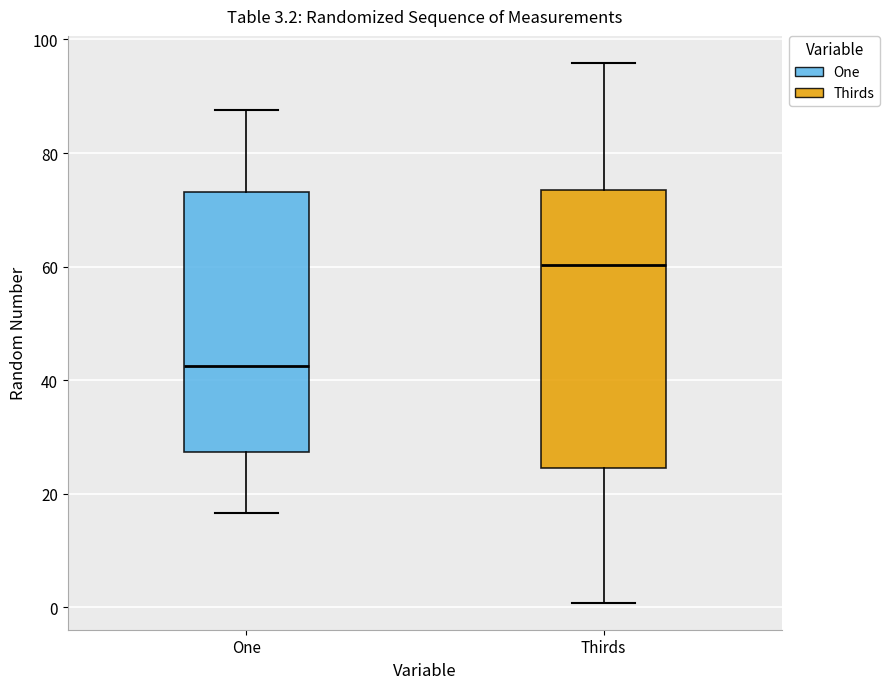

Which box has the highest median line?

Thirds